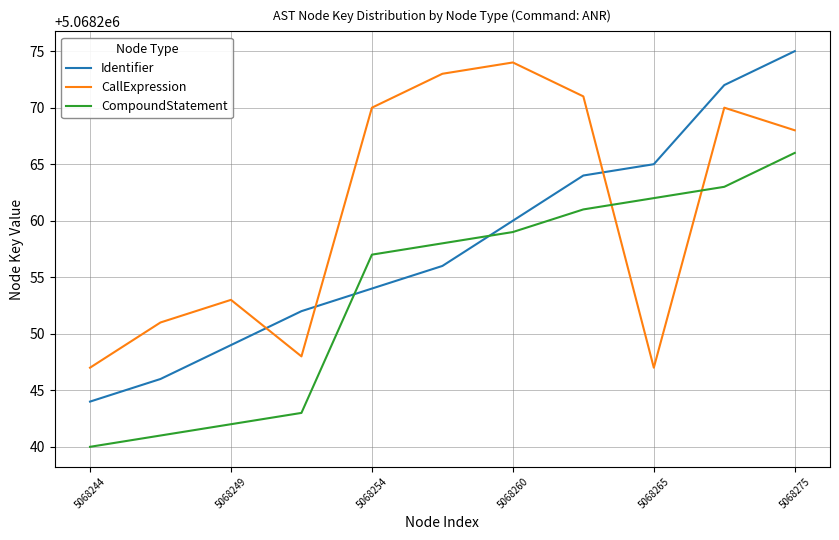

List the series in order of their peak value, highest first.

Identifier, CallExpression, CompoundStatement